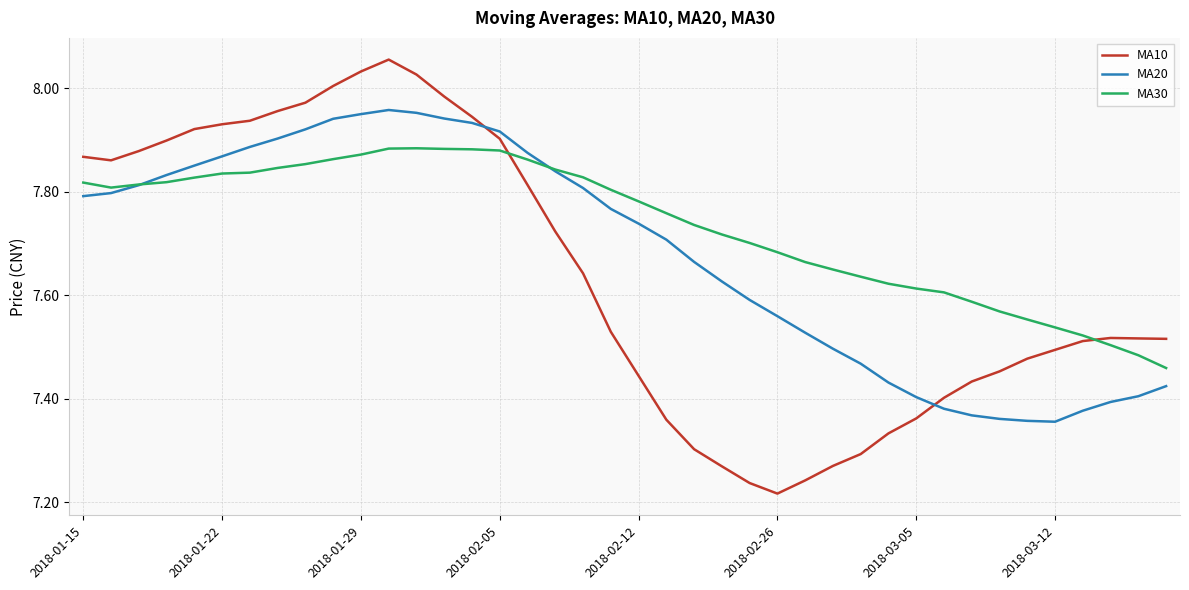

True or false: MA30 and MA10 intersect in this chart.

True